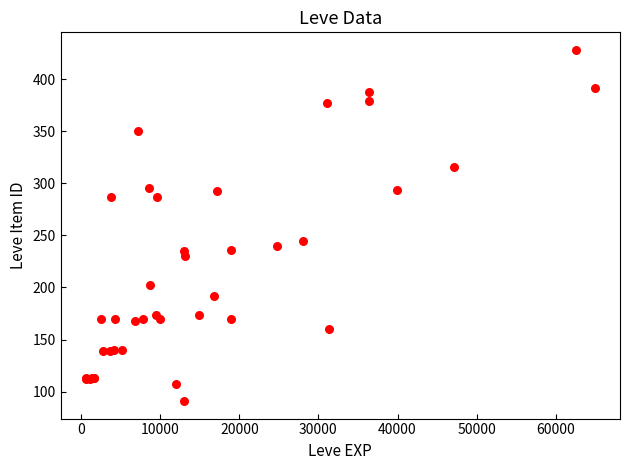

What Y value in the scatter plot is closest to 259?

245